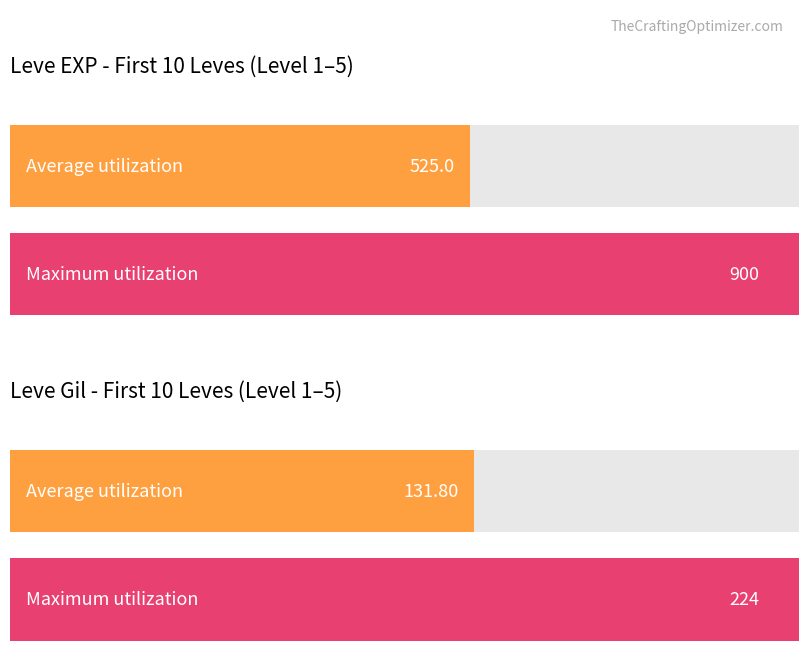

True or false: Leve Gil has a value of 37 at Red in the Head.

False